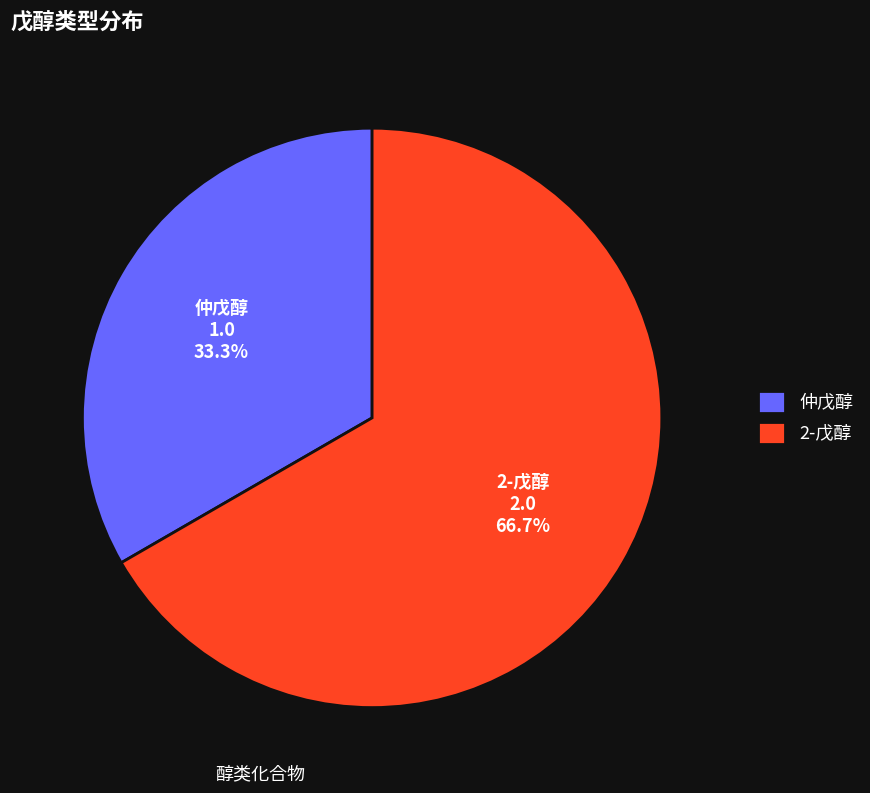

What is the smallest slice in the pie chart?

仲戊醇